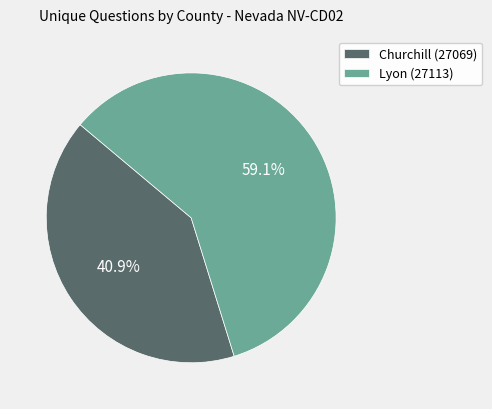

Is it true that Lyon (27113) is 59% of the pie?

True